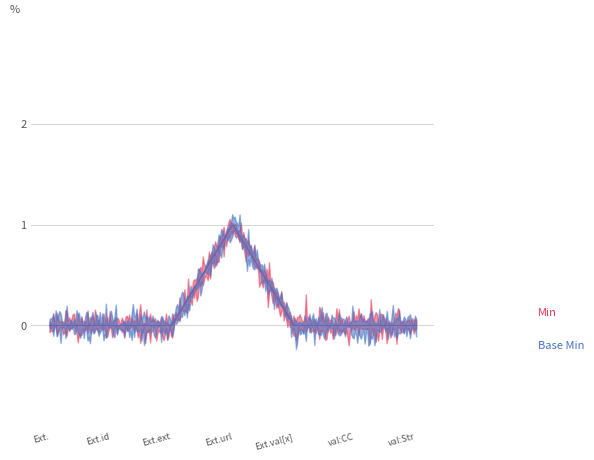

What is the maximum value for Base Min?

1